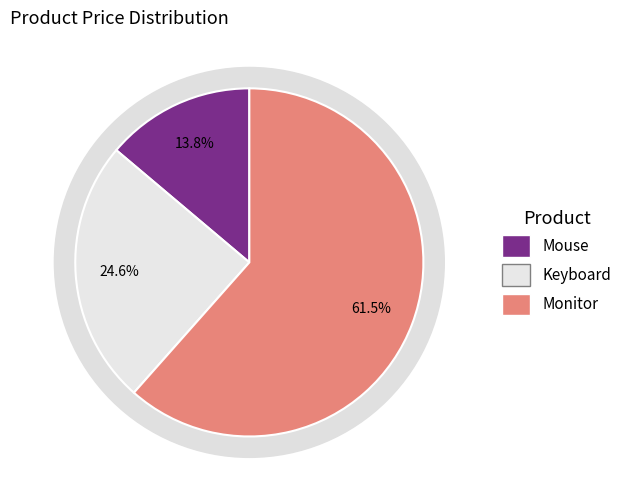

To the nearest percent, what percentage of the pie is Mouse?

14%